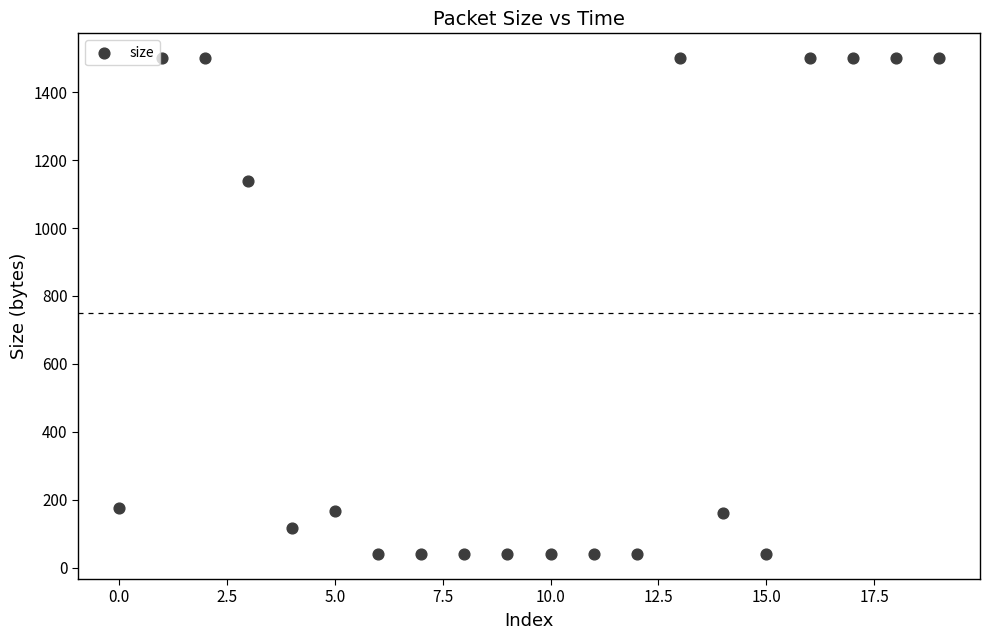

What Y value in the scatter plot is closest to 770?

1138